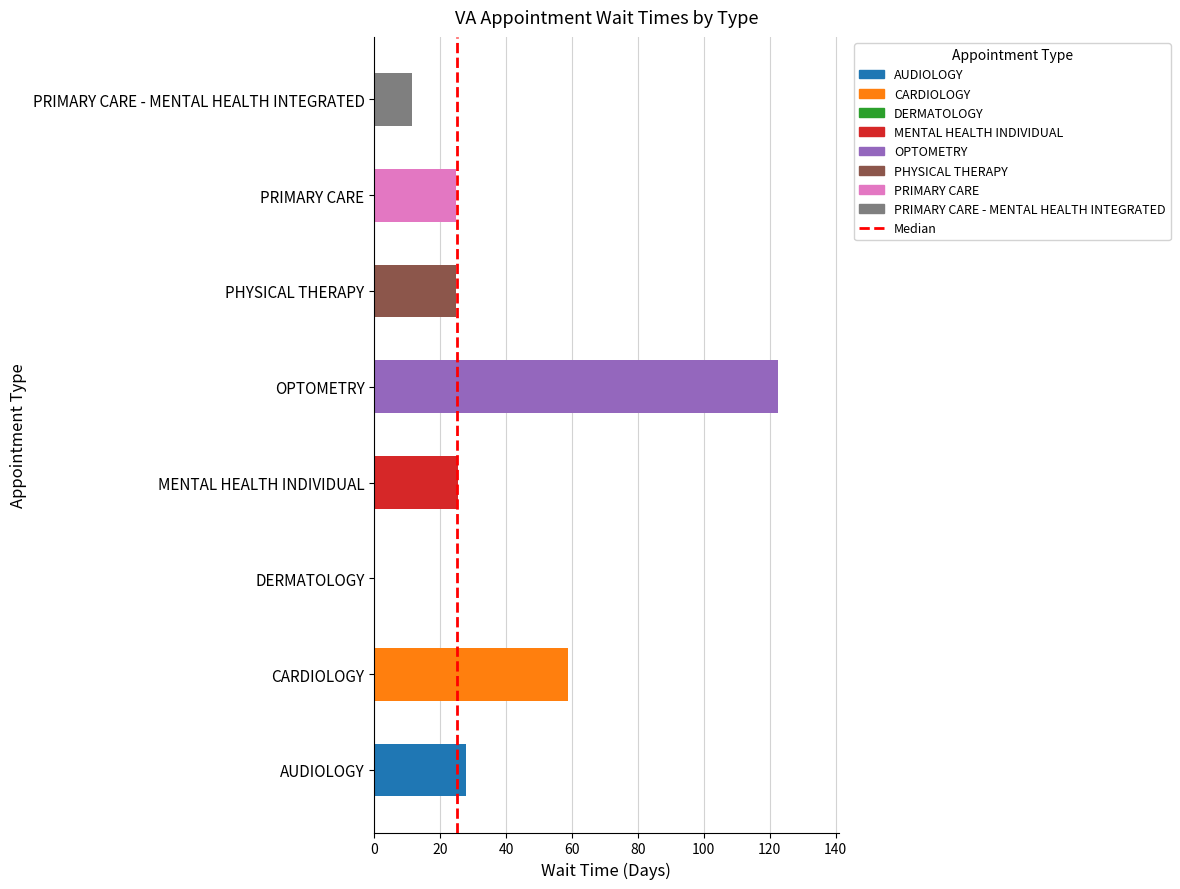

What is the maximum value shown in the chart?

122.5